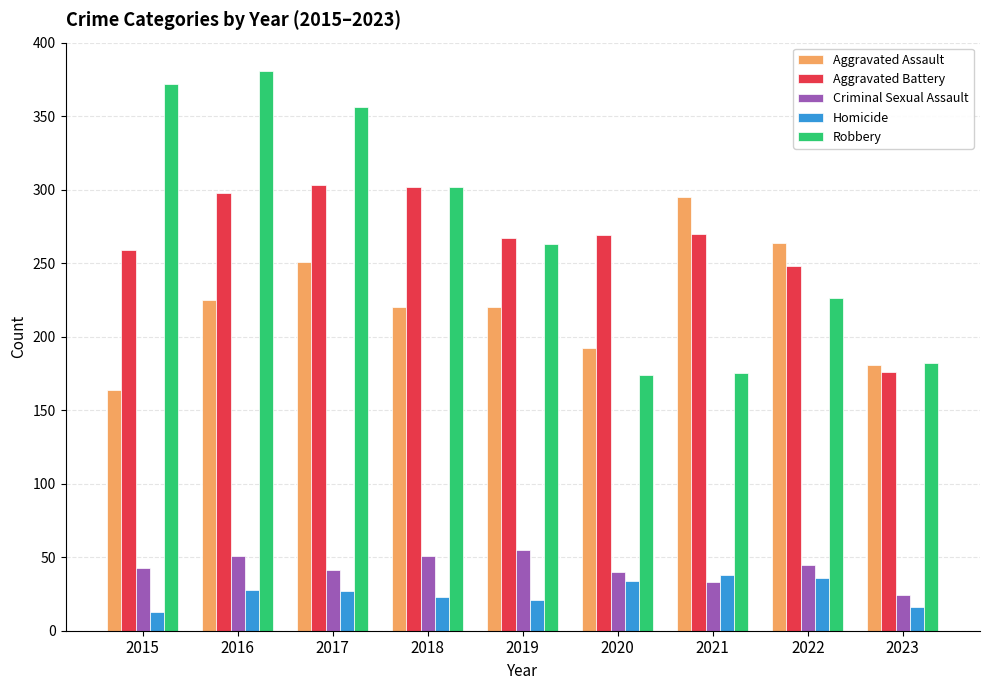

What is the minimum value shown in the chart?

13